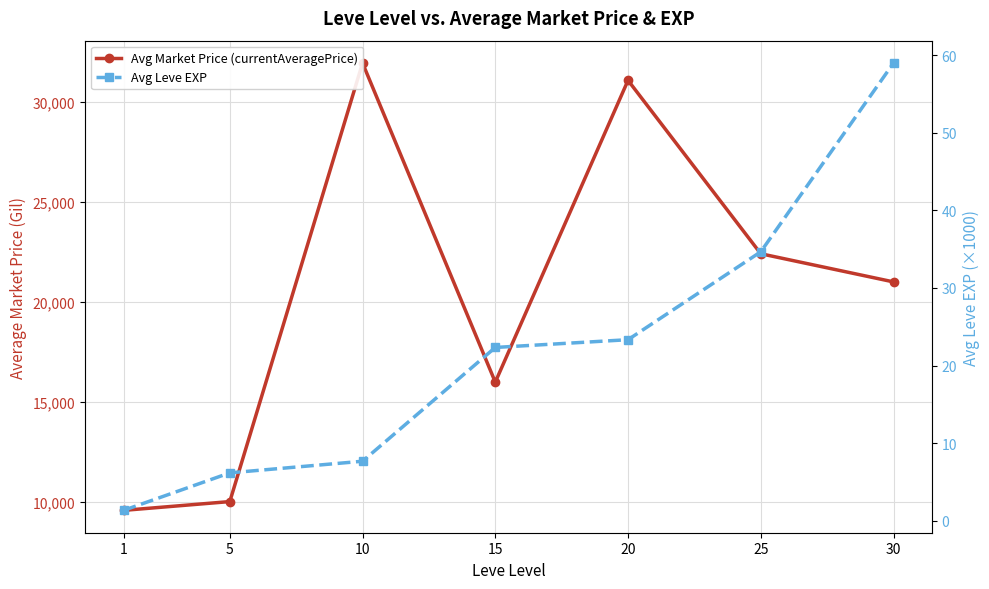

What is the spread (max minus min) of values at 15?

15956.0